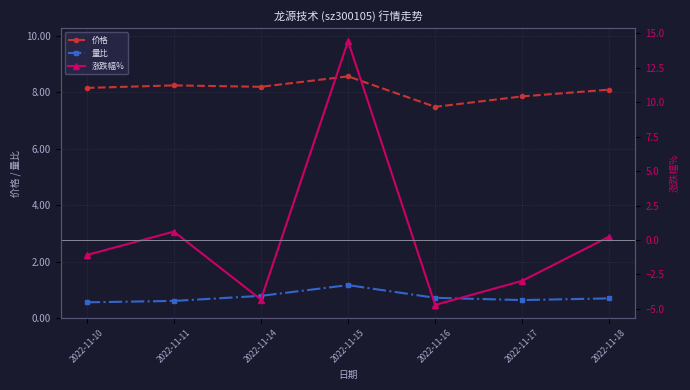

Is it true that 量比 equals 0.2 at 2022-11-10?

False